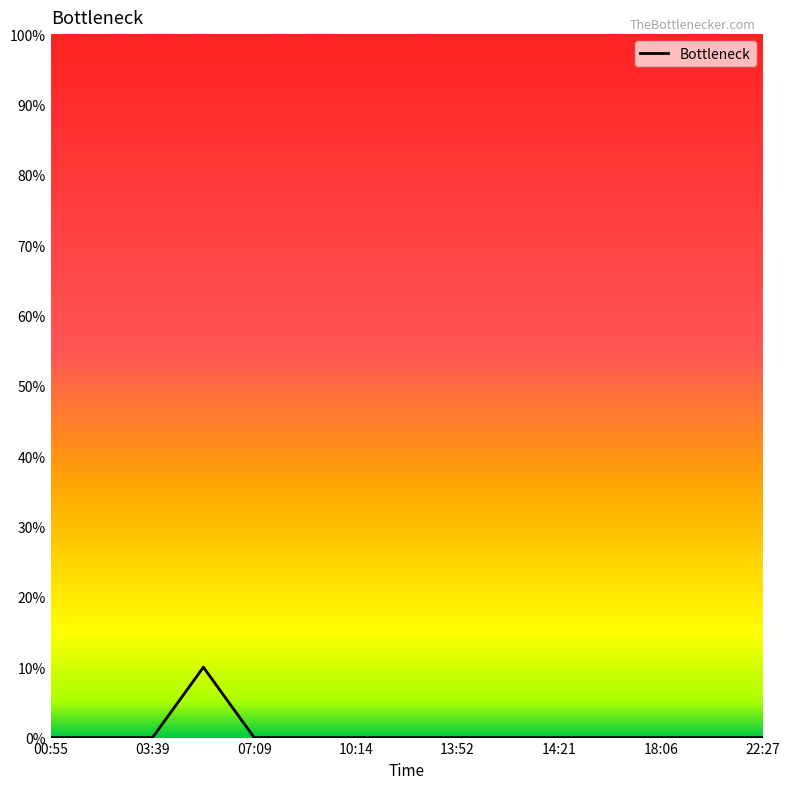

What is the greatest value displayed?

10